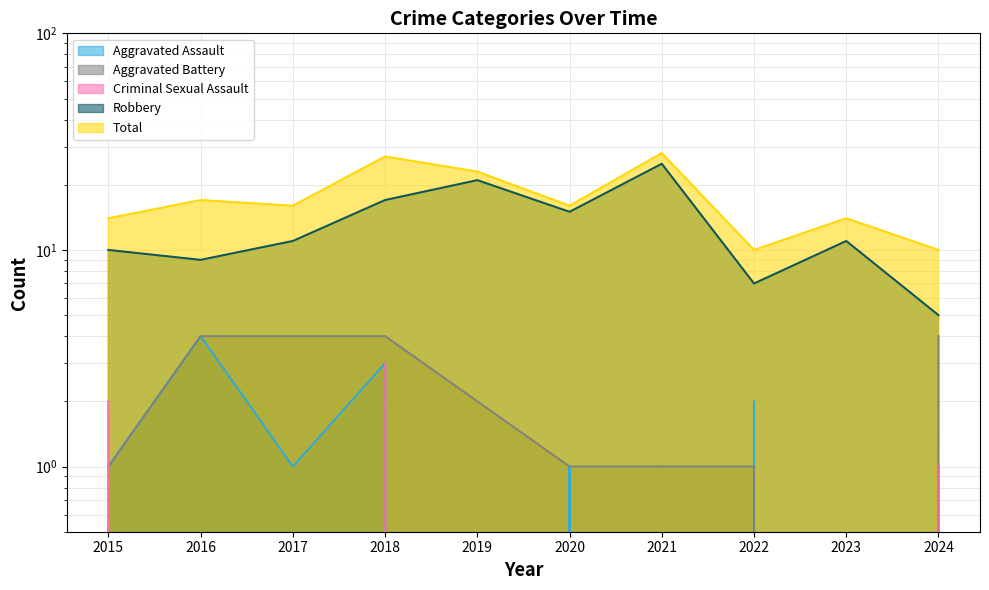

Which series has the widest spread of values?

Robbery